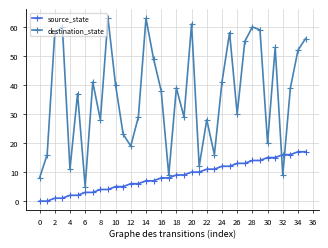

How many interior local valleys does the destination_state series have?

11